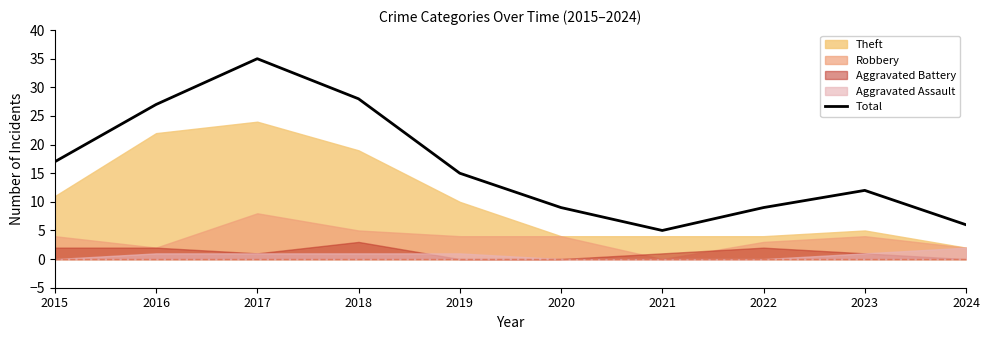

At which label is the value closest to 20?

2015